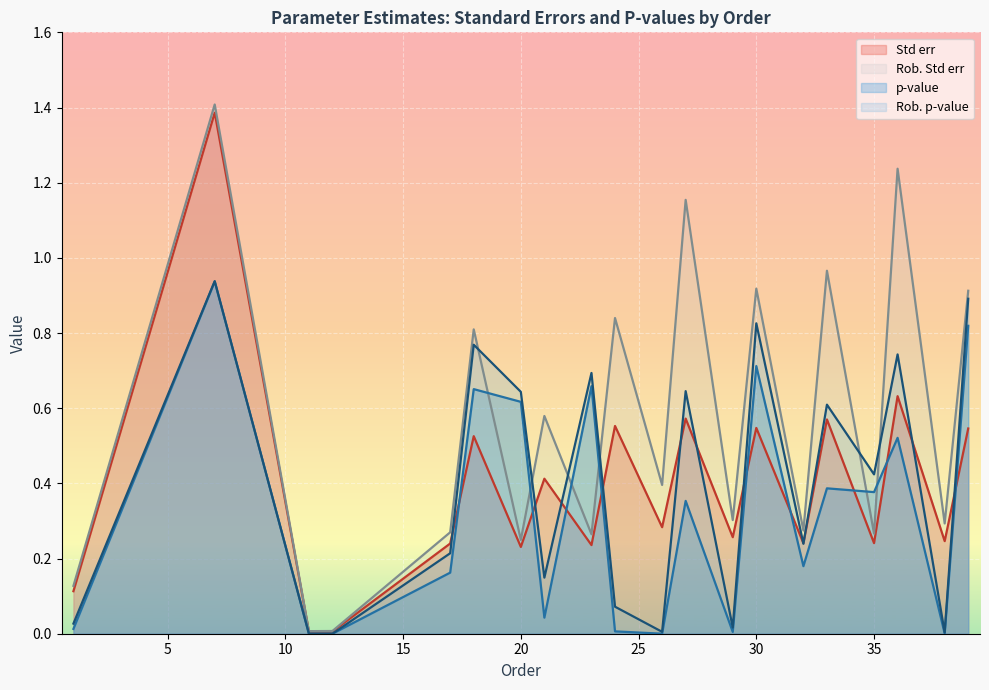

Rank the categories by Std err value from lowest to highest.

11, 12, 1, 20, 23, 17, 32, 35, 38, 29, 26, 21, 18, 39, 30, 24, 33, 27, 36, 7